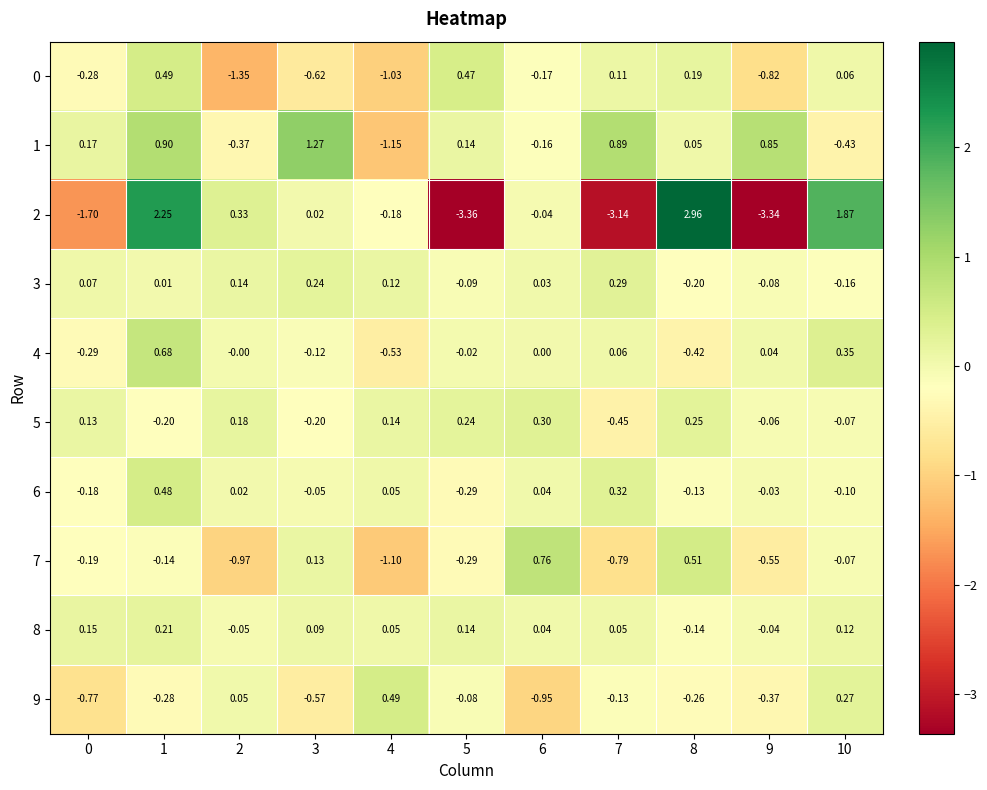

Is the value of 5 at 3 greater than the value of 3 at 2?

No